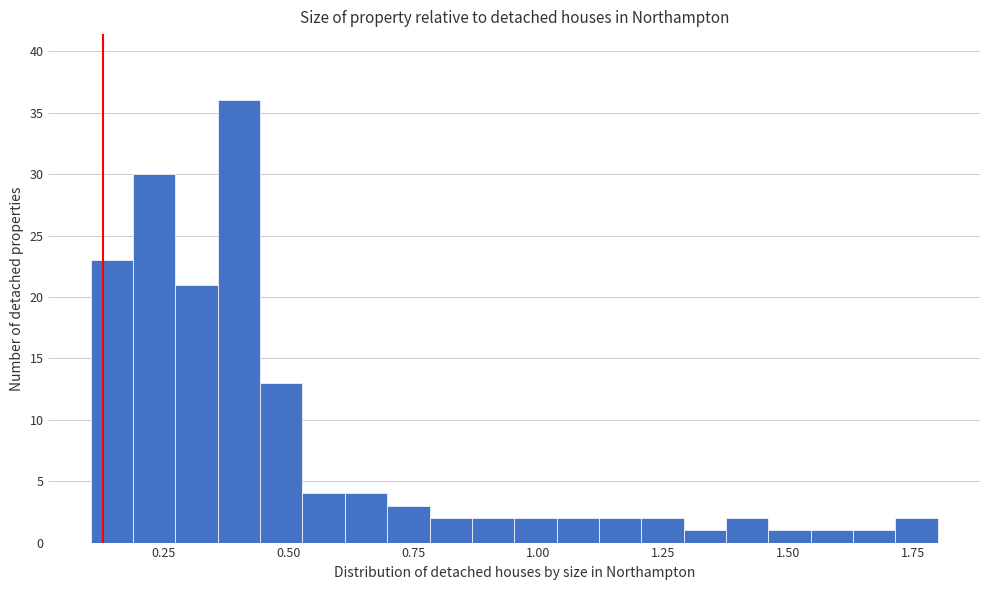

Read against the x-axis, roughly where is the centre of the tallest bar?

0.40